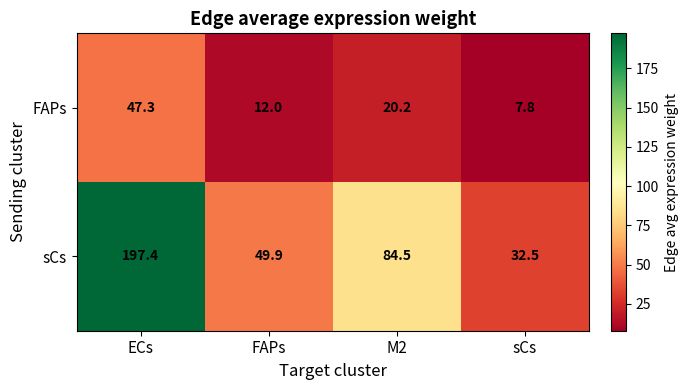

True or false: FAPs has a value of 12.0 at FAPs.

True